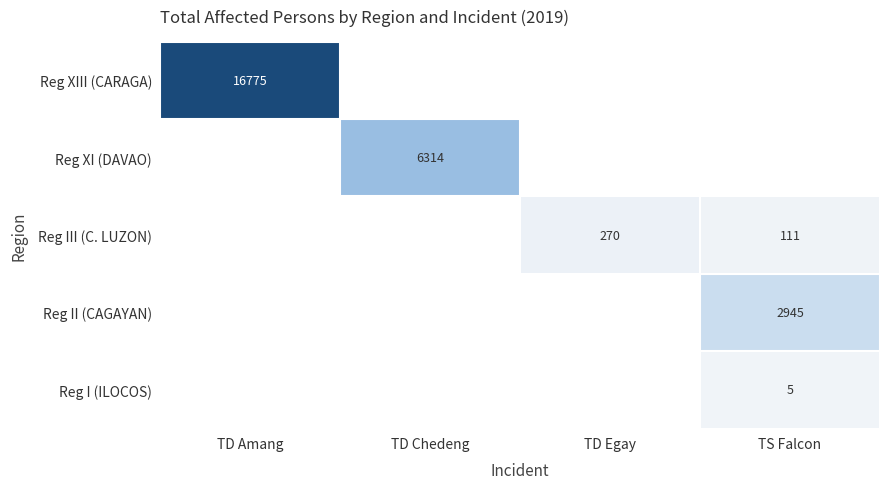

True or false: Reg II (CAGAYAN) has a value of 4291 at TS Falcon.

False